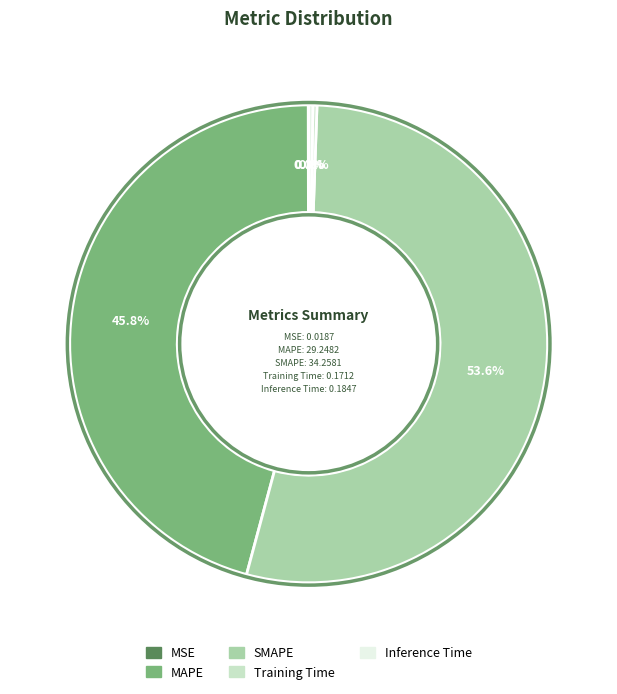

Which has a higher value, SMAPE or MAPE?

SMAPE